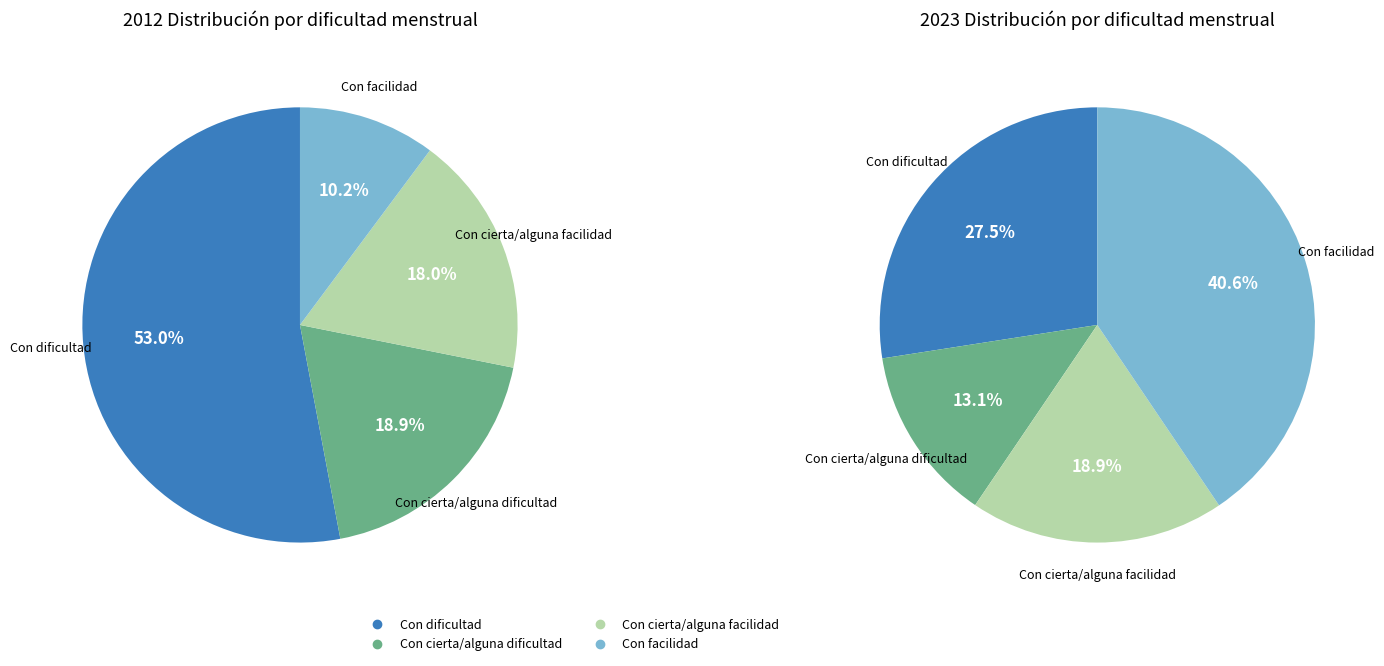

Between values_2012 and values_2023, which series saw the biggest shift?

values_2023